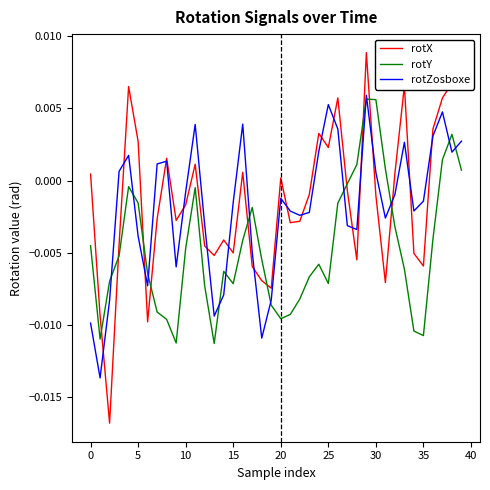

At how many categories does at least one series exceed 0?

22